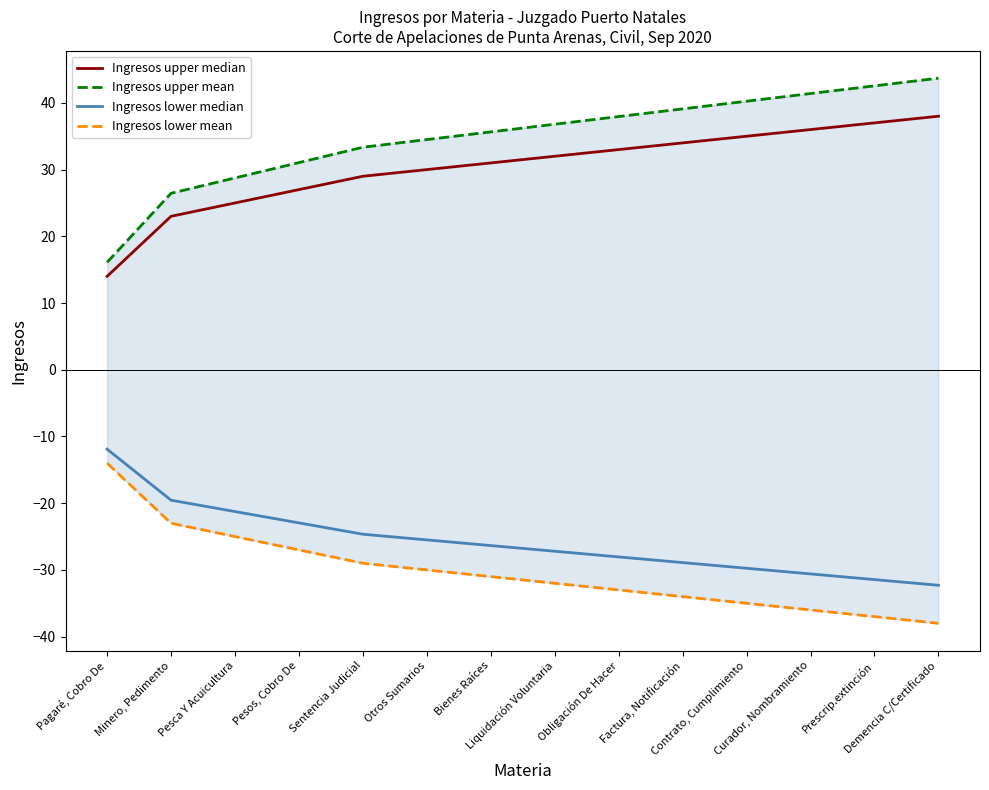

What is the difference between the second highest and minimum values in the Ingresos lower mean series?

15.0